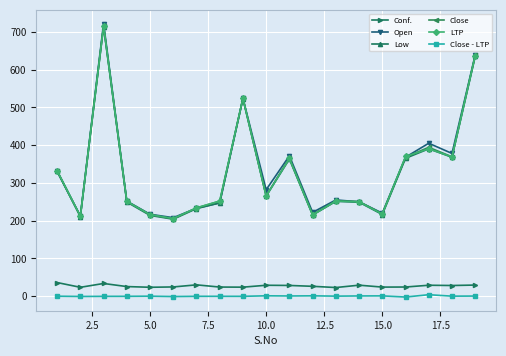

In Close, how many points are higher than both neighbors (excluding endpoints)?

5